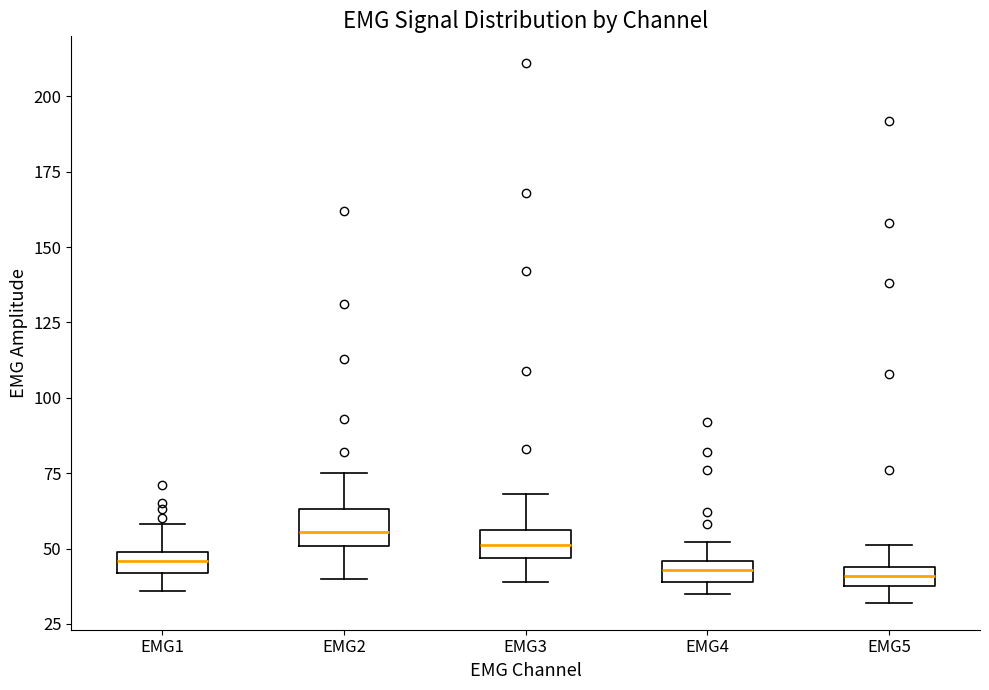

Where is the upper edge of the box for EMG4 on the y-axis? The values are not printed on the chart, so give them approximately, as read against the axis.

45